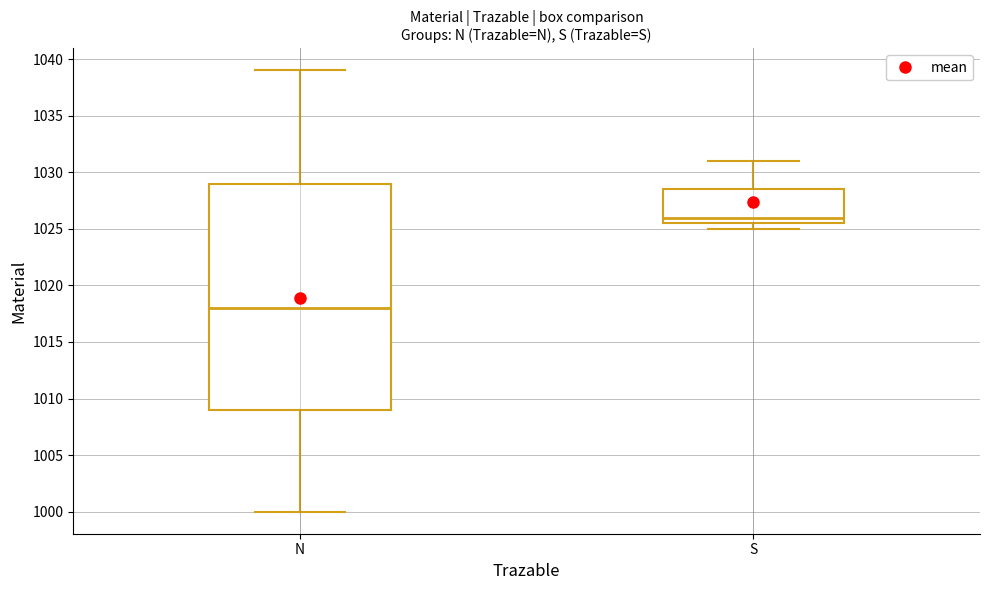

Where does the upper whisker of the box for N end on the y-axis? The values are not printed on the chart, so give them approximately, as read against the axis.

1039.0